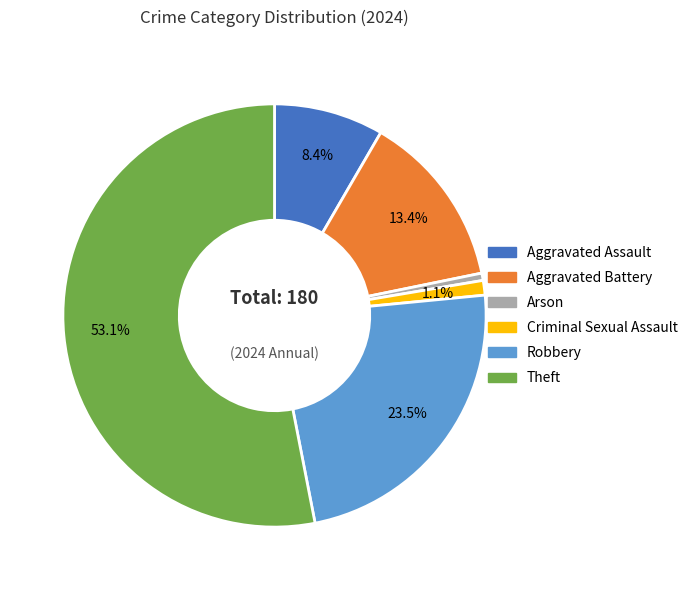

Which category has the biggest portion of the pie?

Theft